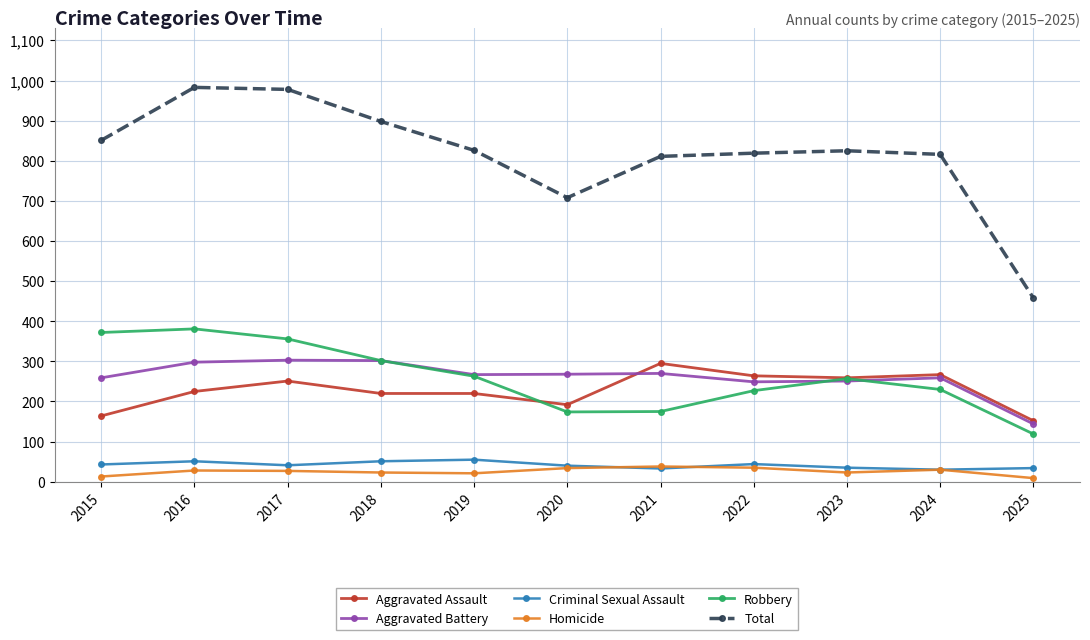

What is the spread (max minus min) of values at 2016?

955